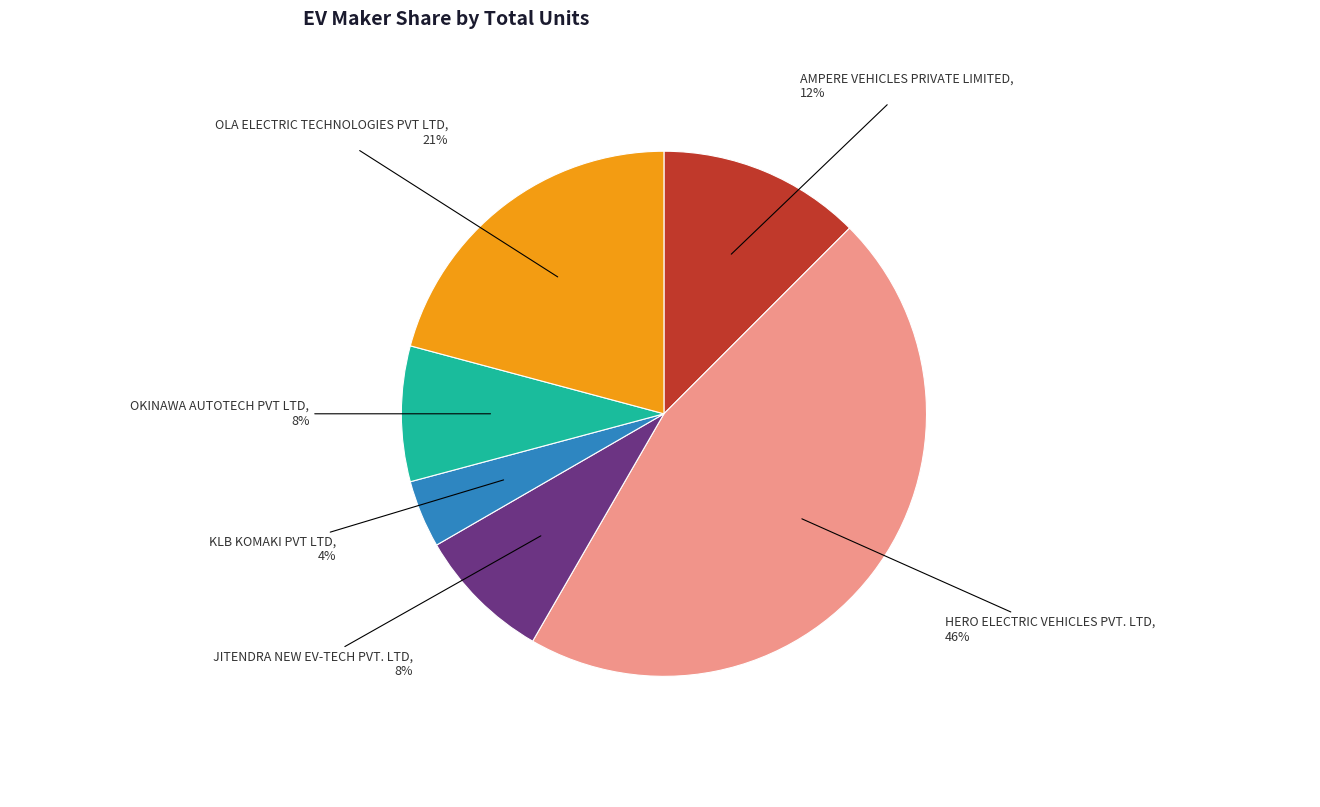

Is there any slice that represents more than half of the pie?

No